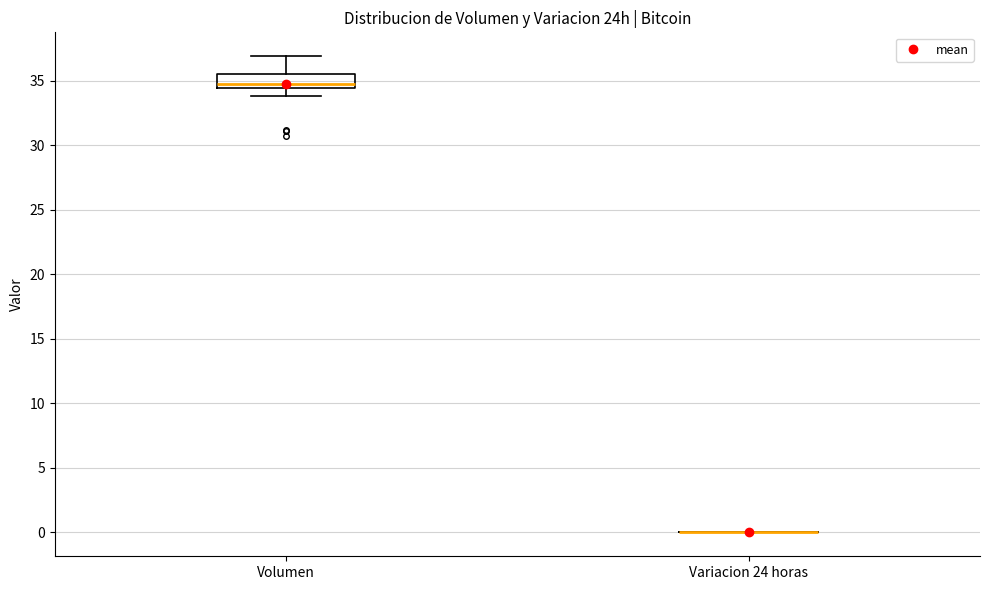

Where is the lower edge of the box for Volumen on the y-axis? The values are not printed on the chart, so give them approximately, as read against the axis.

34.5